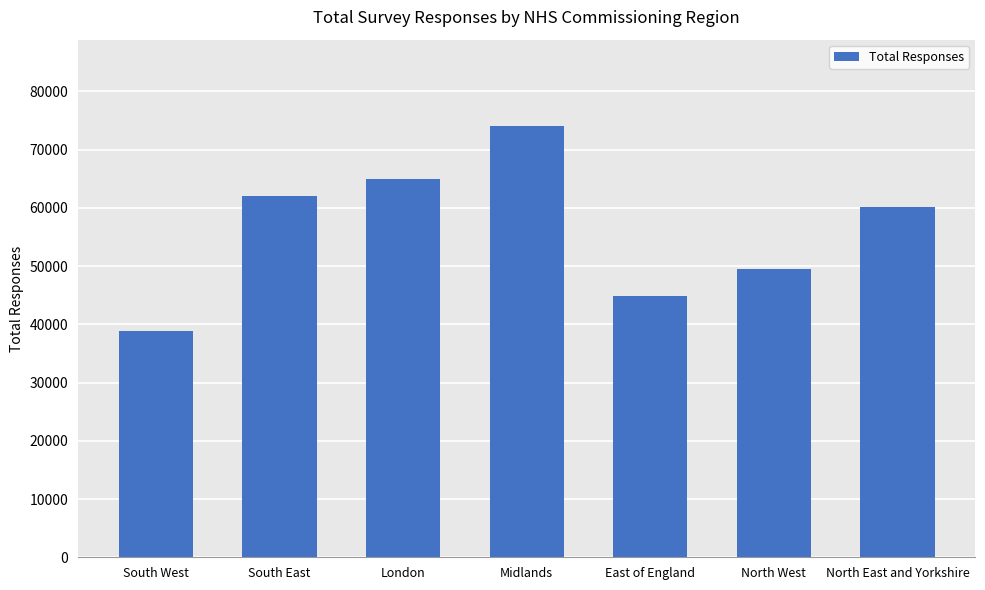

What is the smallest value displayed?

38922